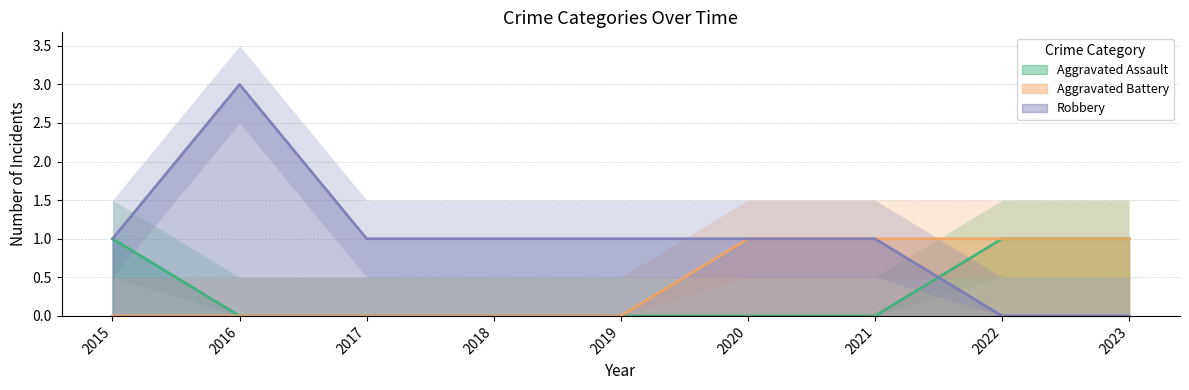

List the labels in order of Aggravated Battery value, smallest first.

2015, 2016, 2017, 2018, 2019, 2020, 2021, 2022, 2023